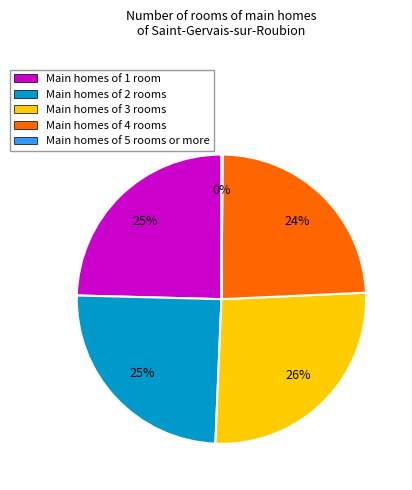

To the nearest percent, what is the average slice percentage?

20%